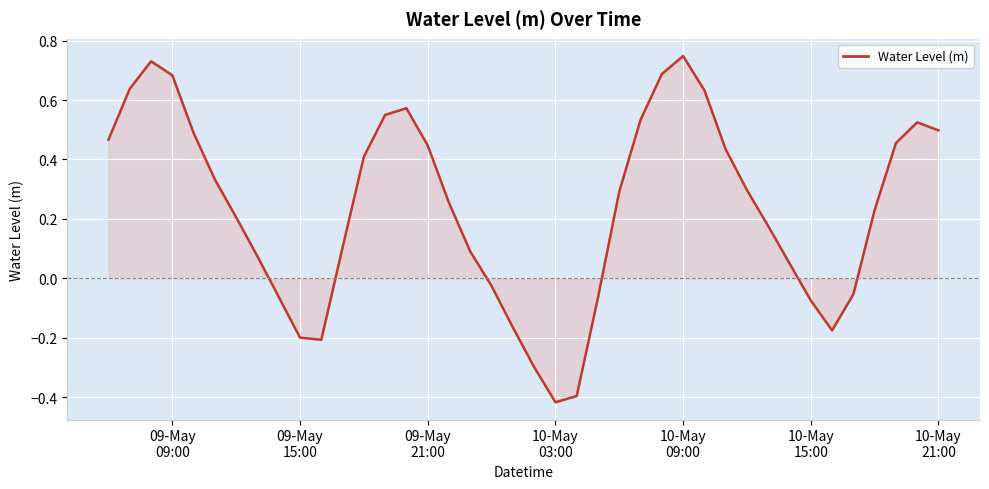

How many distinct data groups are displayed?

1